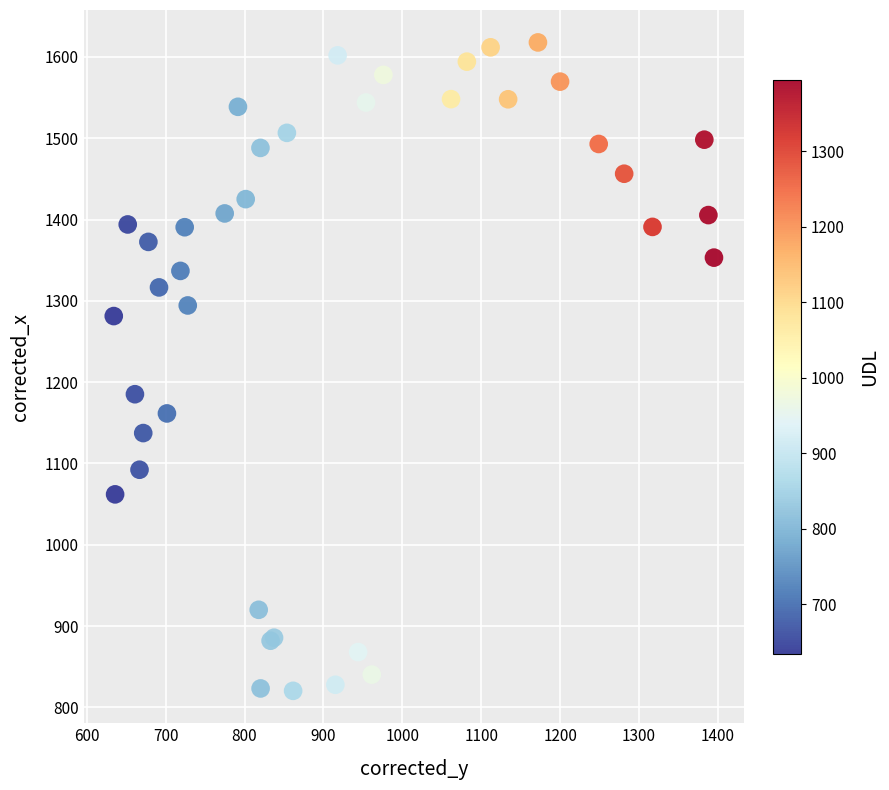

What Y value in the scatter plot is closest to 1219?

1185.2